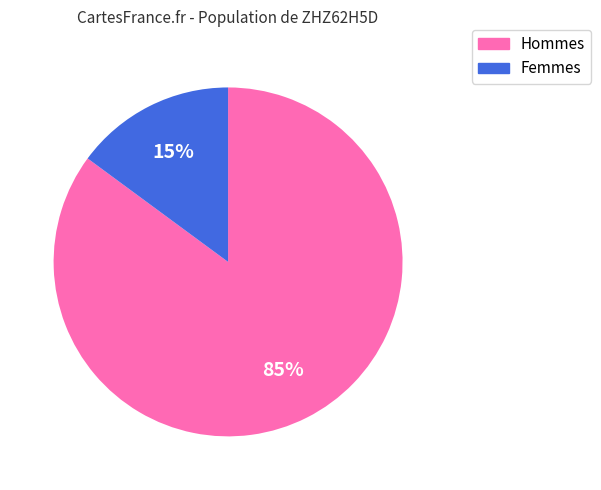

What percentage is the Hommes slice, to the nearest percent?

85%